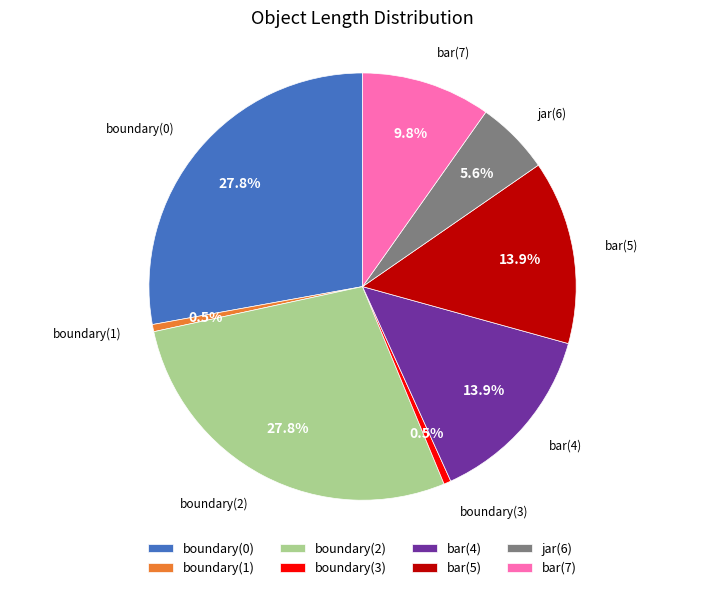

Between jar(6) and bar(7), which is larger?

bar(7)